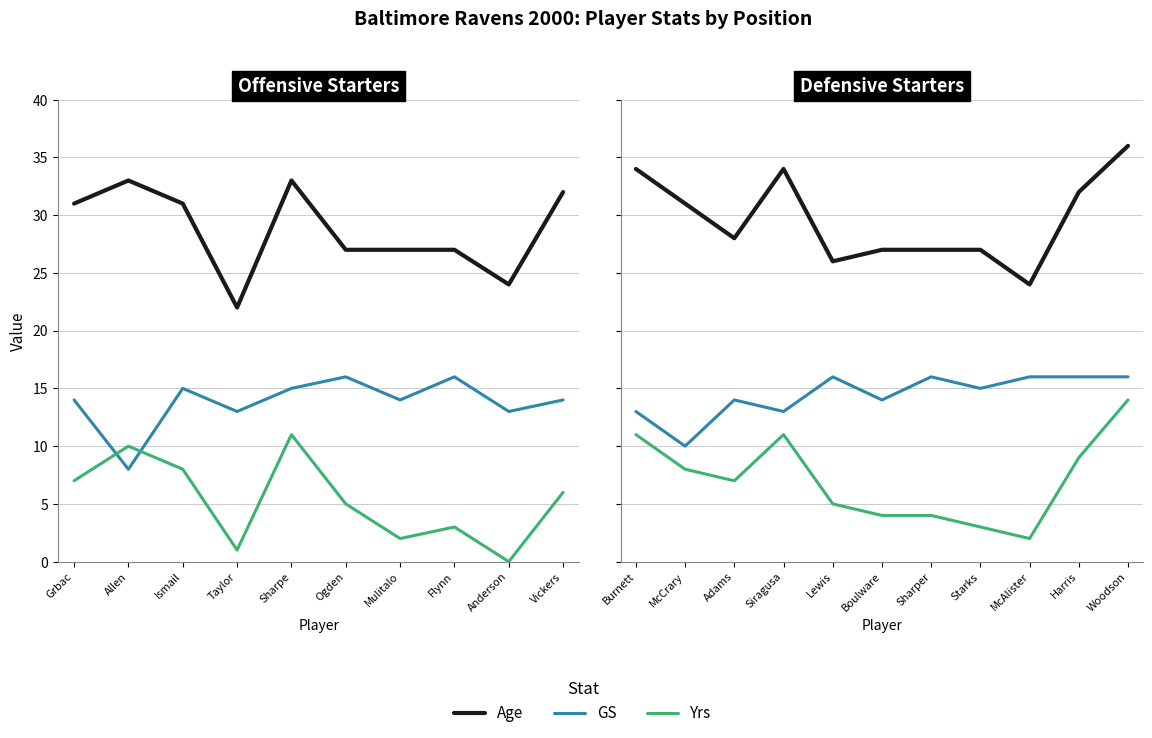

At which label does Age first exceed 28?

Burnett